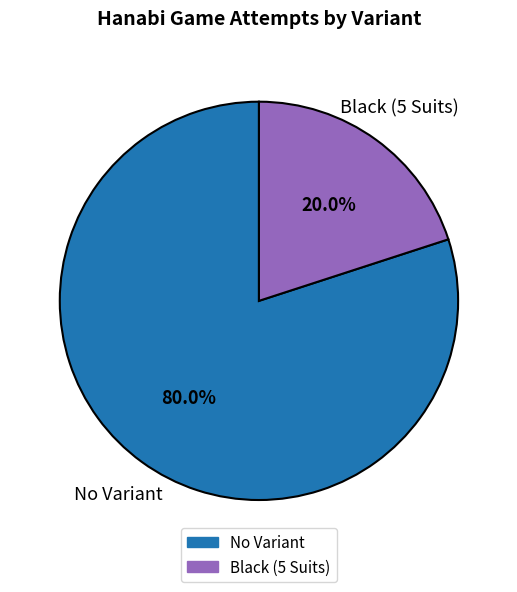

Rank the categories by value from lowest to highest.

Black (5 Suits), No Variant